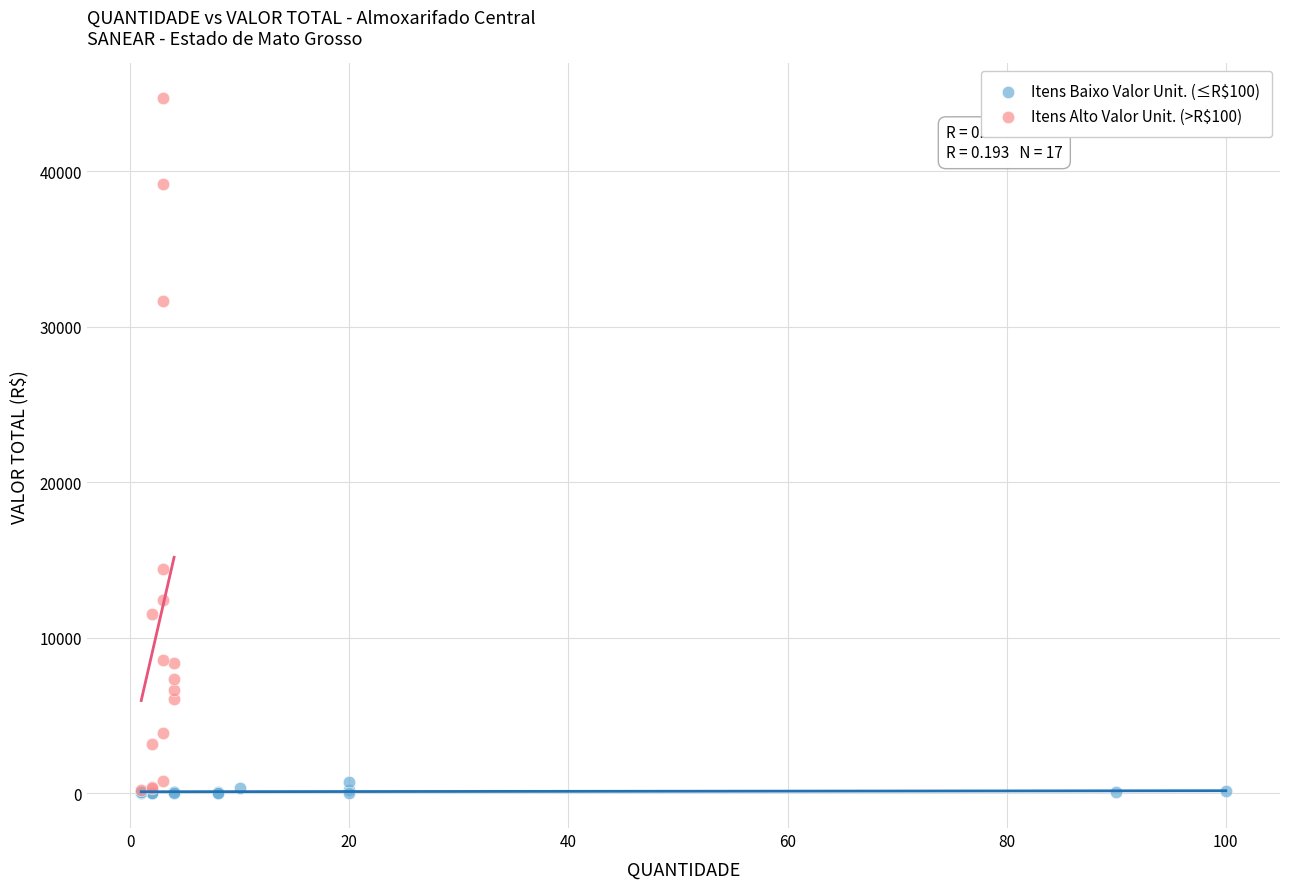

Which series reaches the maximum Y coordinate?

Itens Alto Valor Unit. (>R$100)